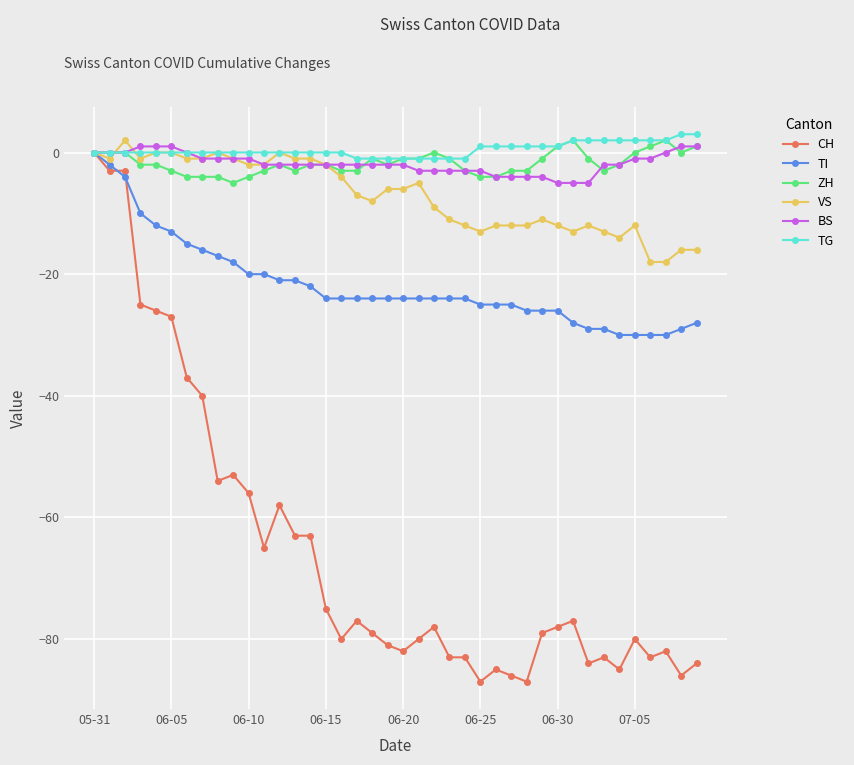

Which series has the largest range (max minus min)?

CH